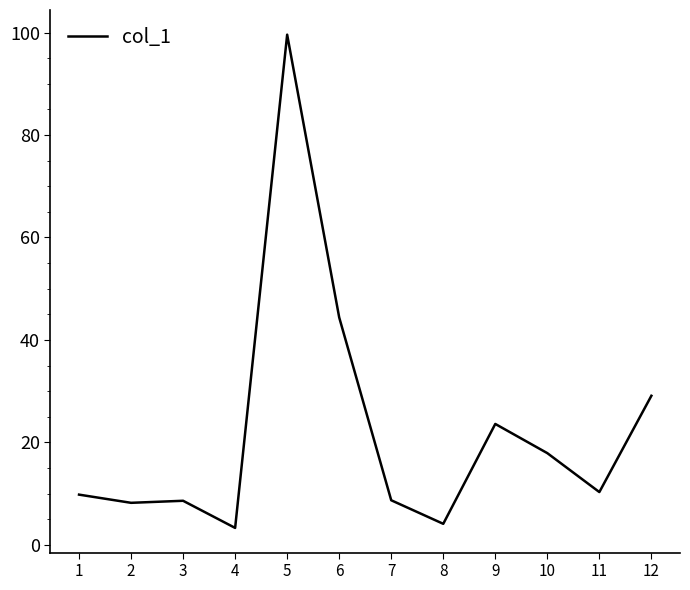

Where is the data nearest to the value 51?

6